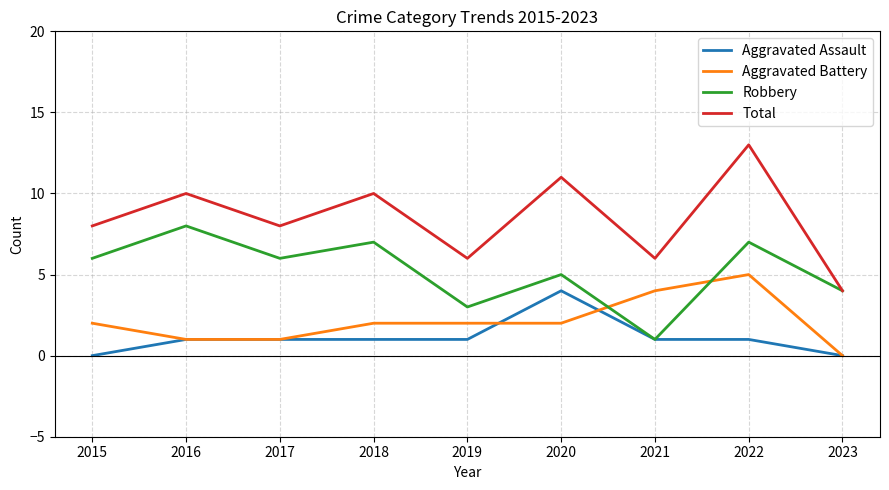

True or false: Aggravated Assault and Total cross at least once.

False